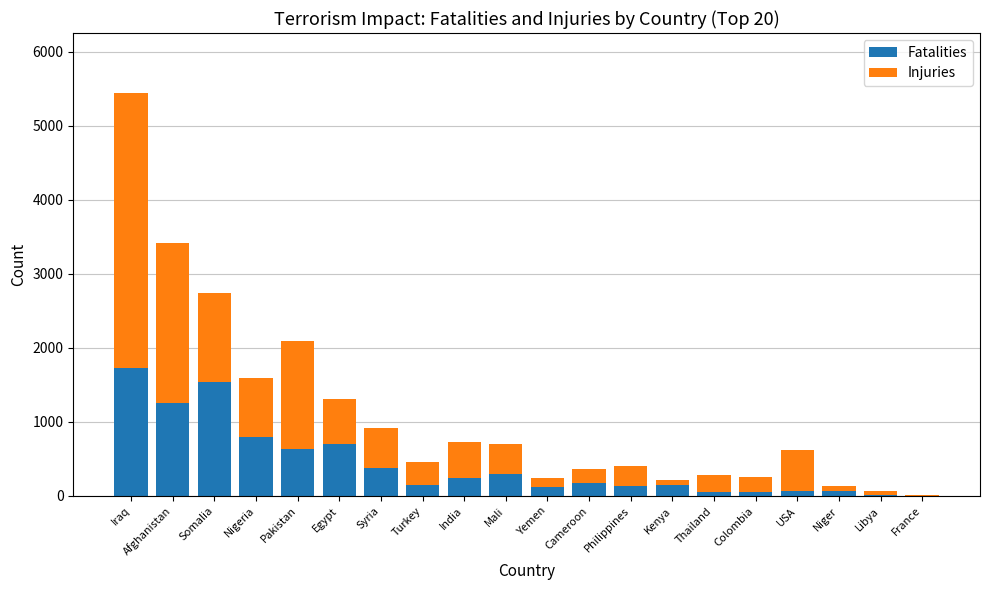

How many distinct data groups are displayed?

2